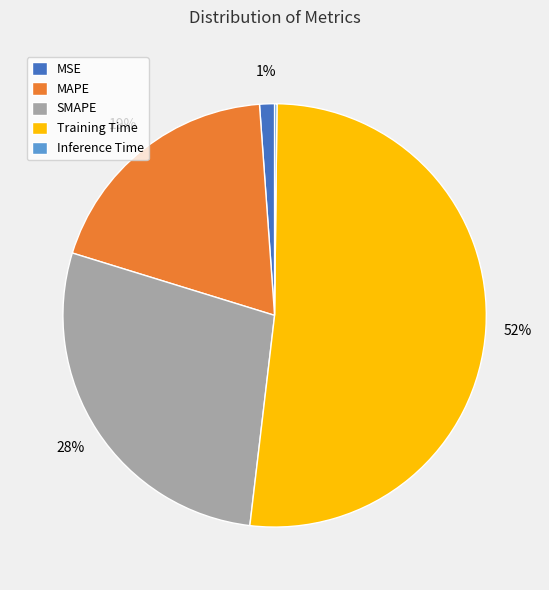

Is Training Time the majority of the pie?

Yes